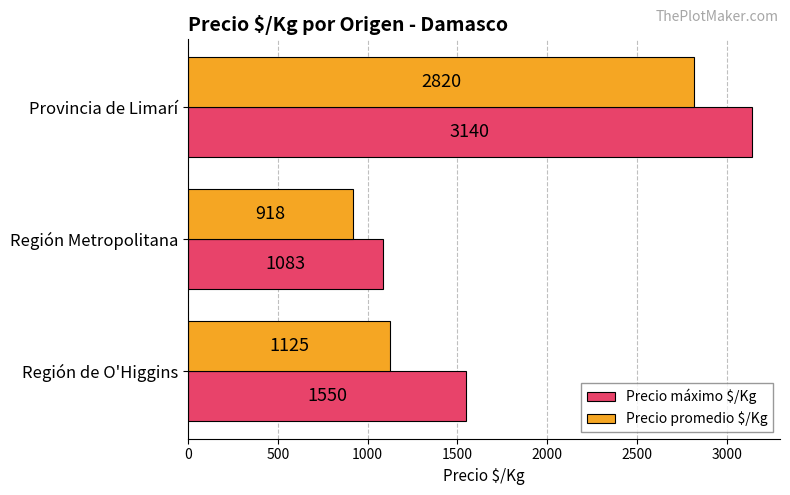

Which category has the highest value across all series?

Provincia de Limarí